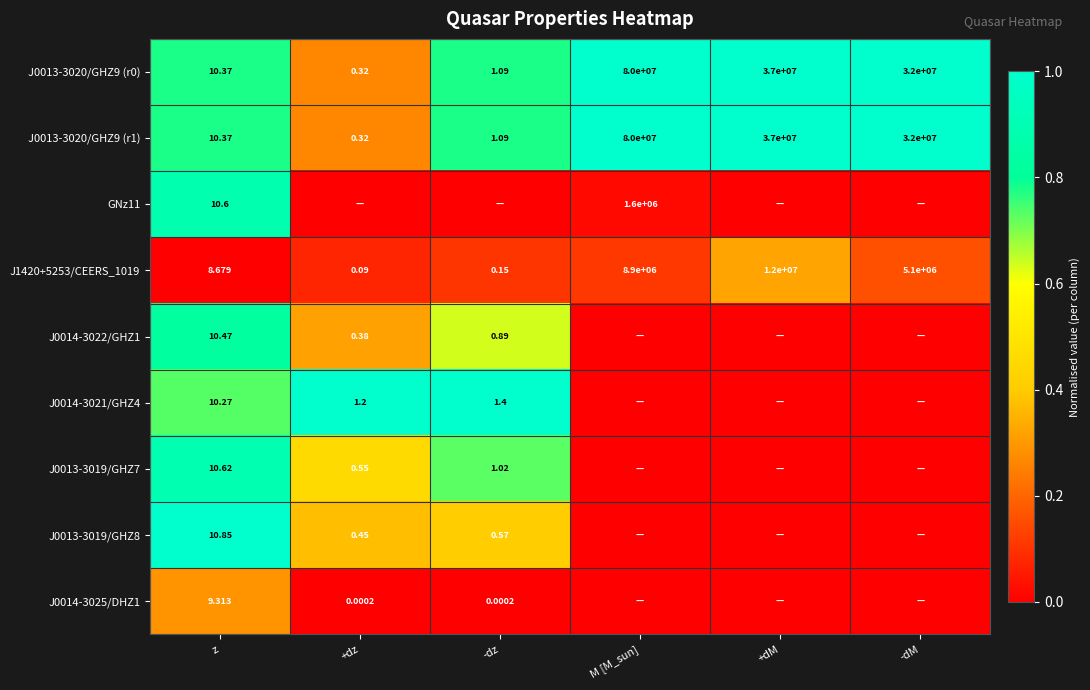

The J1420+5253/CEERS_1019 series shows 0.1 at +dM. True or false?

False